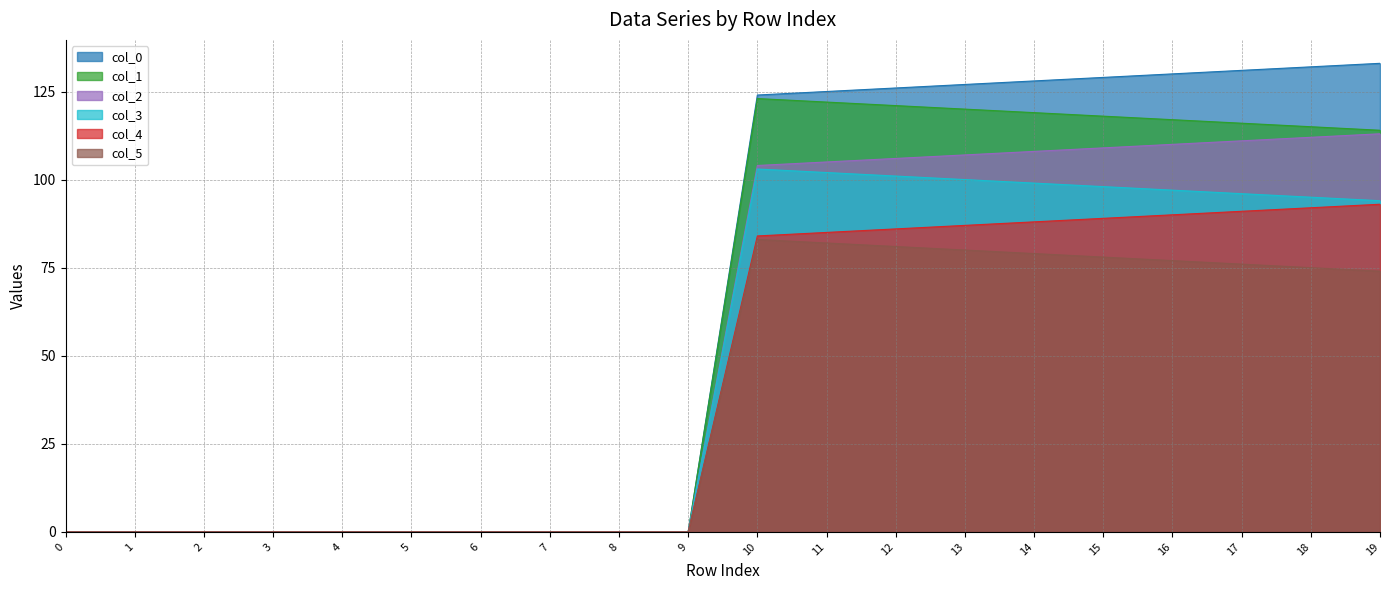

What is the value of the col_4 point at the 12th from the left?

85.0